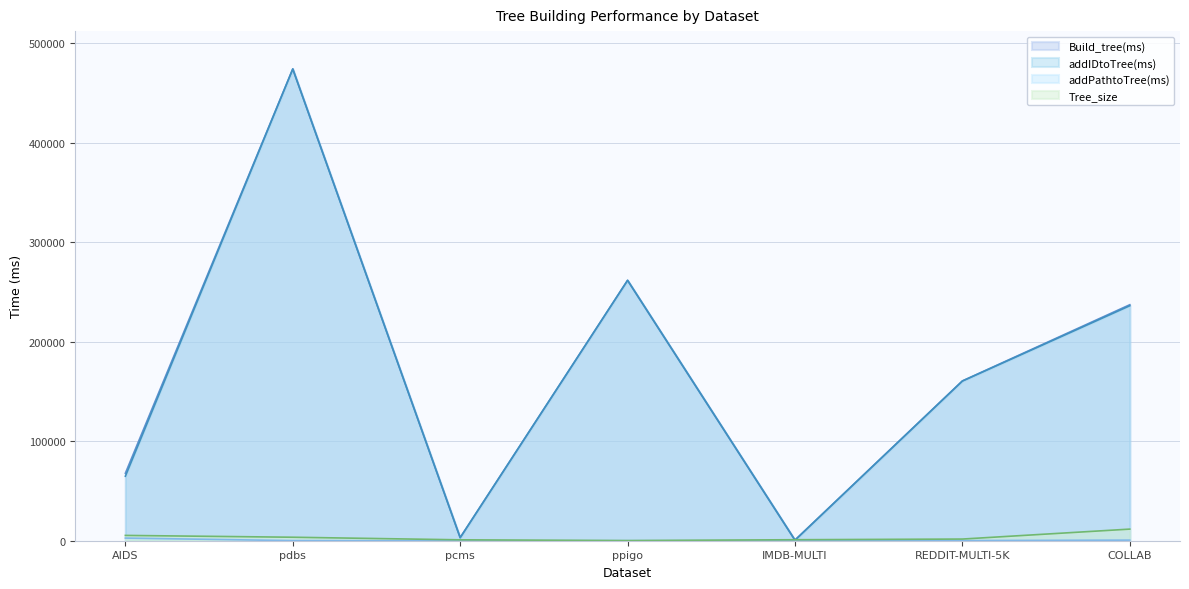

Which category has the highest value in the Tree_size series?

COLLAB